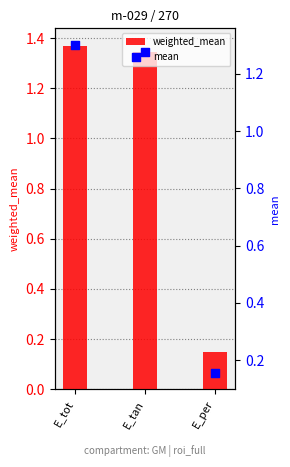

Which series reaches the maximum Y coordinate?

weighted_mean